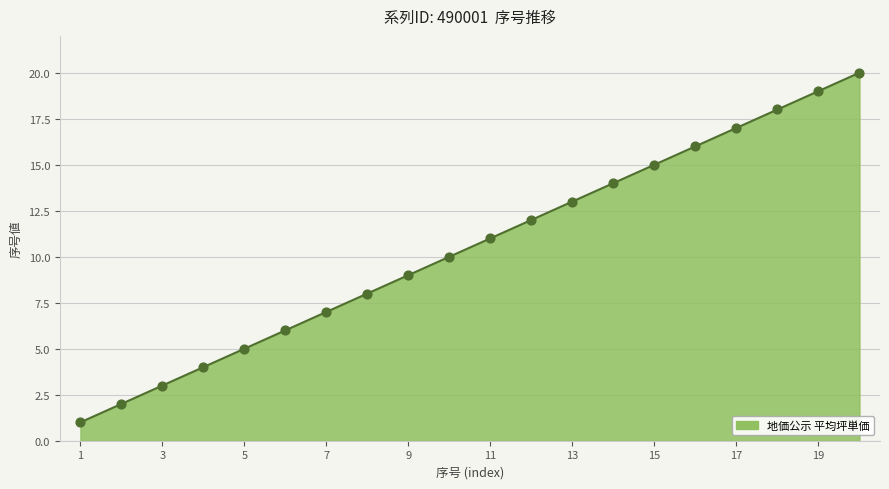

What is the maximum value shown in the chart?

20